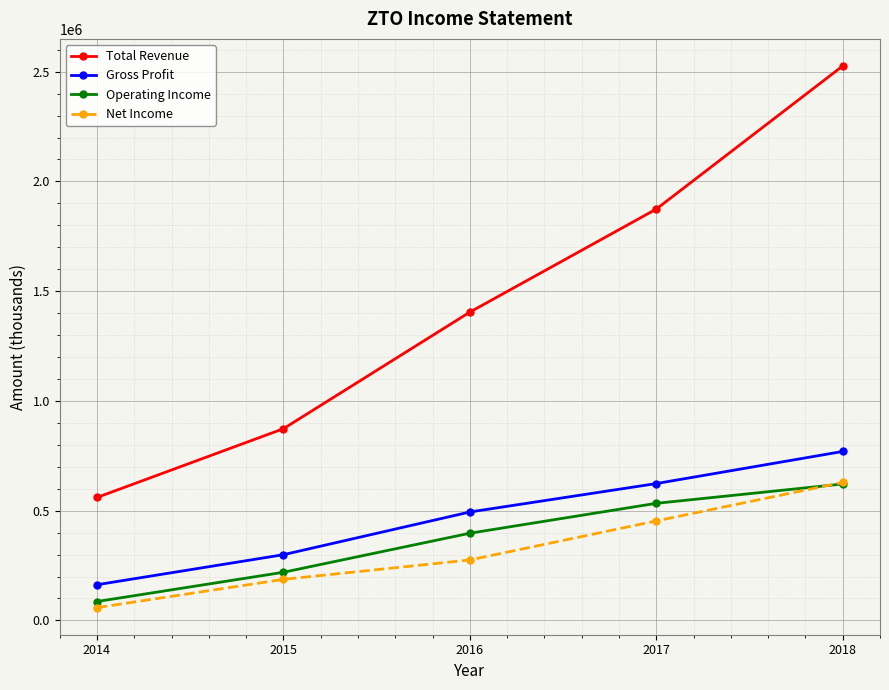

Rank the categories by Total Revenue value from highest to lowest.

2018, 2017, 2016, 2015, 2014